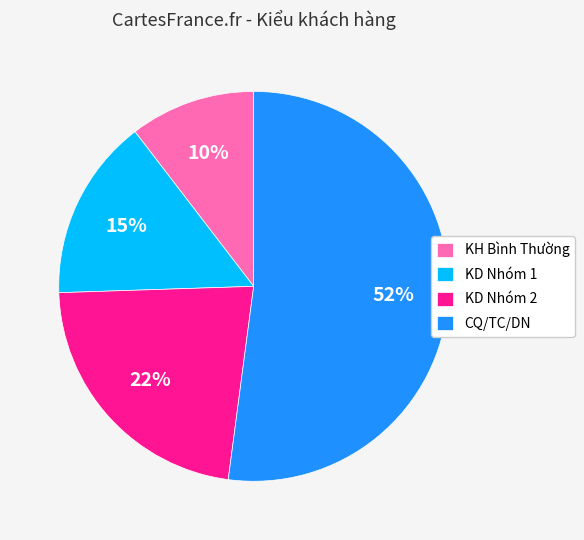

To the nearest percent, what is the average slice percentage?

25%